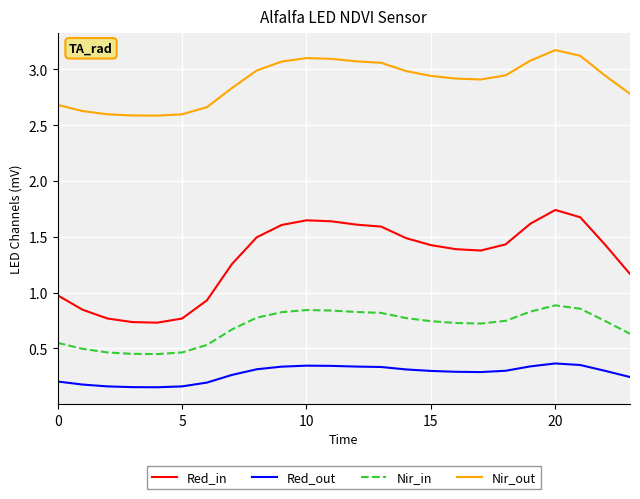

List the series in order of their overall mean, lowest first.

Red_out, Nir_in, Red_in, Nir_out